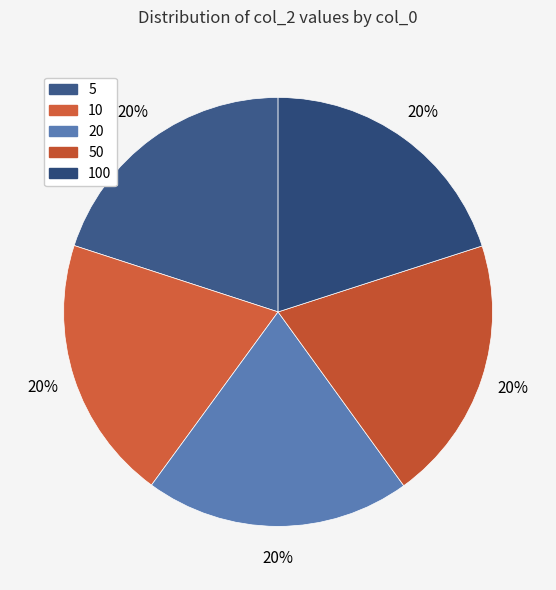

How many slices are in this pie chart?

5